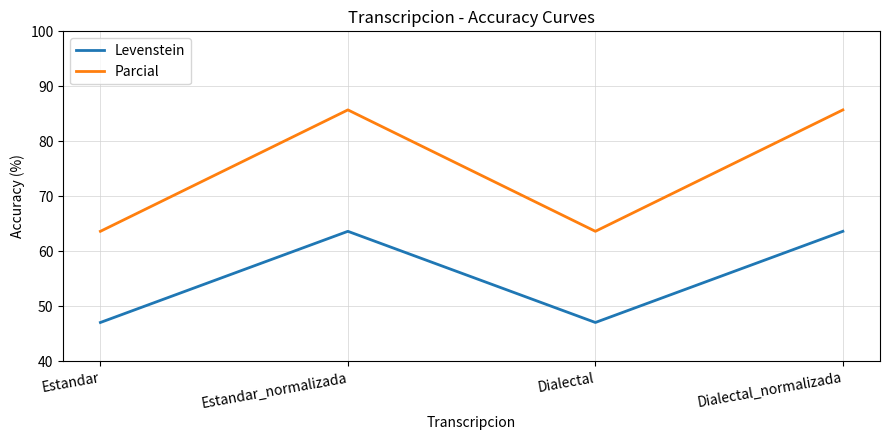

Is this an area chart (filled region under the line)?

No